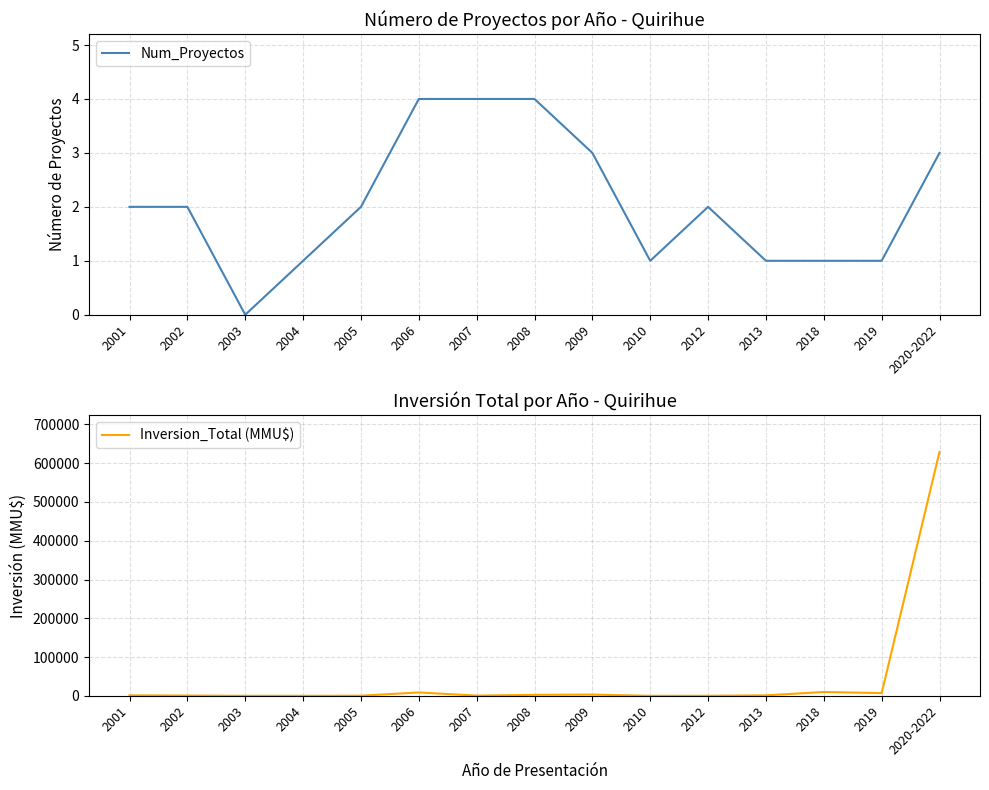

Reading left to right, what are all the values shown in this chart?

Num_Proyectos: 2001=2	2002=2	2003=0	2004=1	2005=2	2006=4	2007=4	2008=4	2009=3	2010=1	2012=2	2013=1	2018=1	2019=1	2020-2022=3
Inversion_Total (MMU$): 2001=1250	2002=712	2003=0	2004=41	2005=400	2006=8722	2007=616	2008=2595	2009=3220	2010=0	2012=200	2013=1300	2018=9903	2019=7000	2020-2022=629020